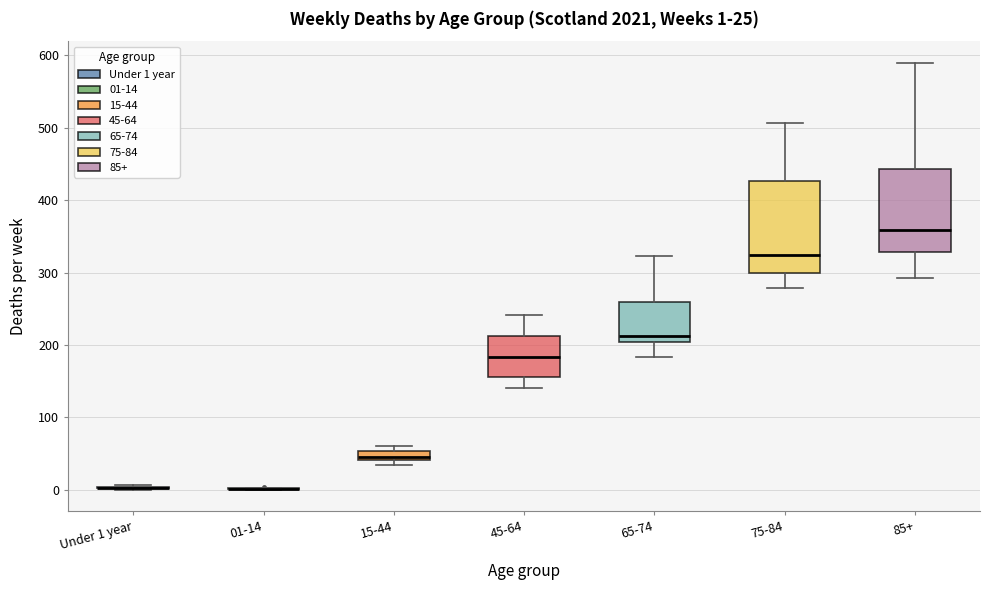

Comparing the boxes themselves (not the whiskers), which one is the tallest?

75-84